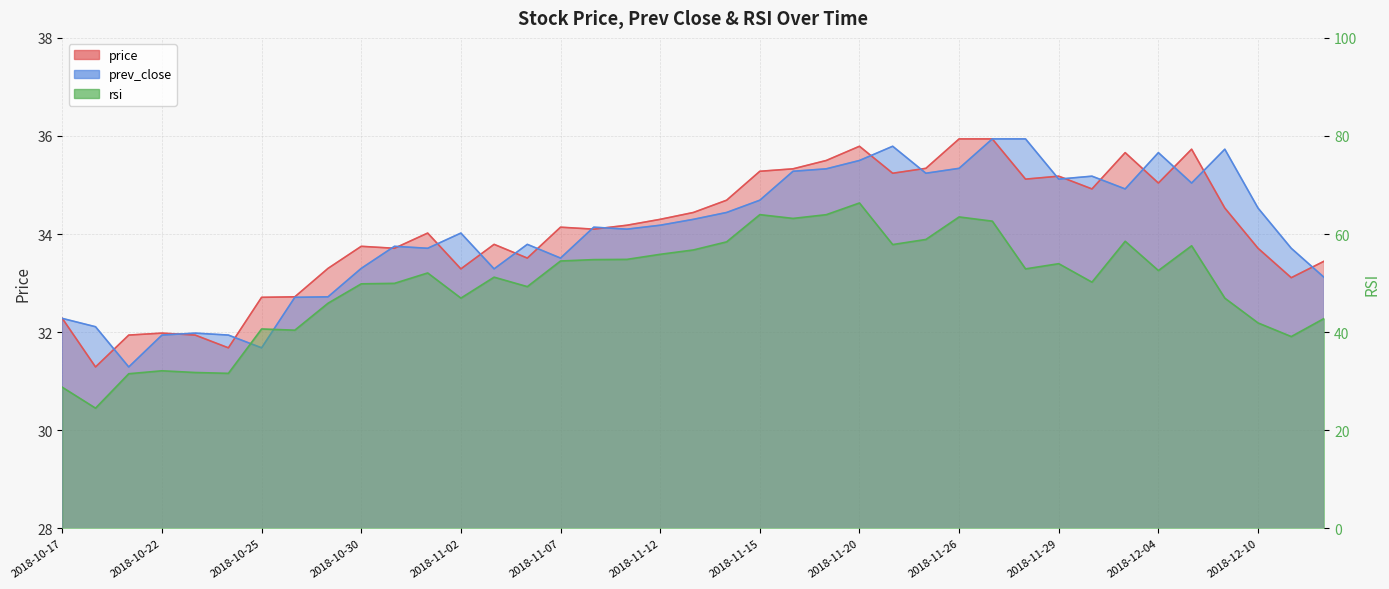

Reading right to left, extract all data points from this chart.

price: 33.5	33.1	33.7	34.5	35.7	35.0	35.7	34.9	35.2	35.1	35.9	35.9	35.3	35.2	35.8	35.5	35.3	35.3	34.7	34.4	34.3	34.2	34.1	34.1	33.5	33.8	33.3	34.0	33.7	33.8	33.3	32.7	32.7	31.7	31.9	32.0	31.9	31.3	32.3
prev_close: 33.1	33.7	34.5	35.7	35.0	35.7	34.9	35.2	35.1	35.9	35.9	35.3	35.2	35.8	35.5	35.3	35.3	34.7	34.4	34.3	34.2	34.1	34.1	33.5	33.8	33.3	34.0	33.7	33.8	33.3	32.7	32.7	31.7	31.9	32.0	31.9	31.3	32.1	32.3
rsi: 42.8	39.1	41.9	46.9	57.6	52.6	58.5	50.2	54.0	52.9	62.6	63.5	58.9	57.9	66.3	64.0	63.2	64.0	58.4	56.8	55.9	54.8	54.8	54.5	49.3	51.2	46.9	52.1	50.0	49.9	45.9	40.4	40.6	31.6	31.8	32.1	31.5	24.5	28.8